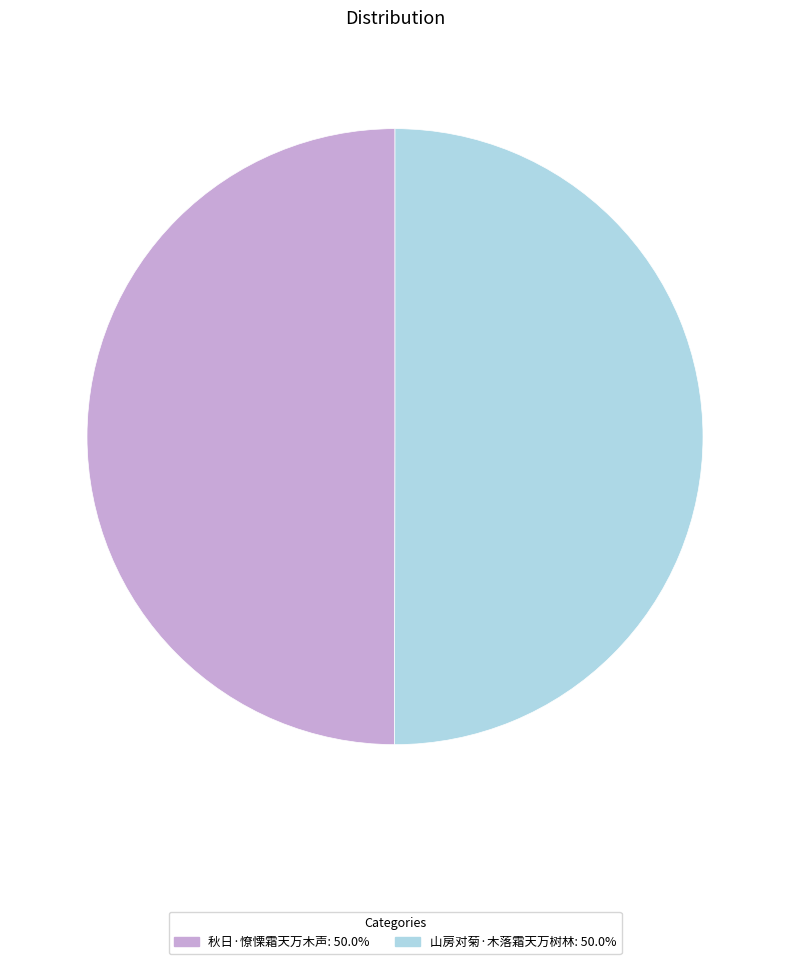

Combined, do 山房对菊·木落霜天万树林 and 秋日·憭慄霜天万木声 account for over 50%?

Yes